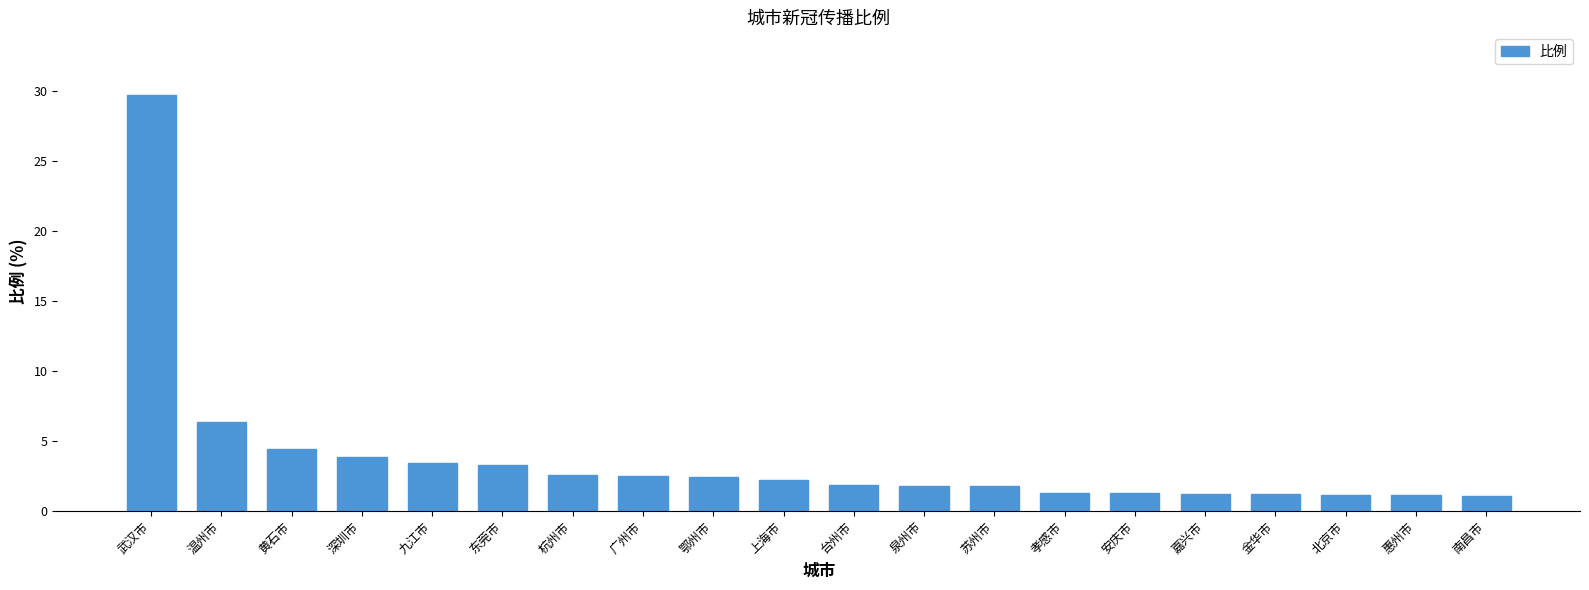

Where is the data nearest to the value 15?

温州市